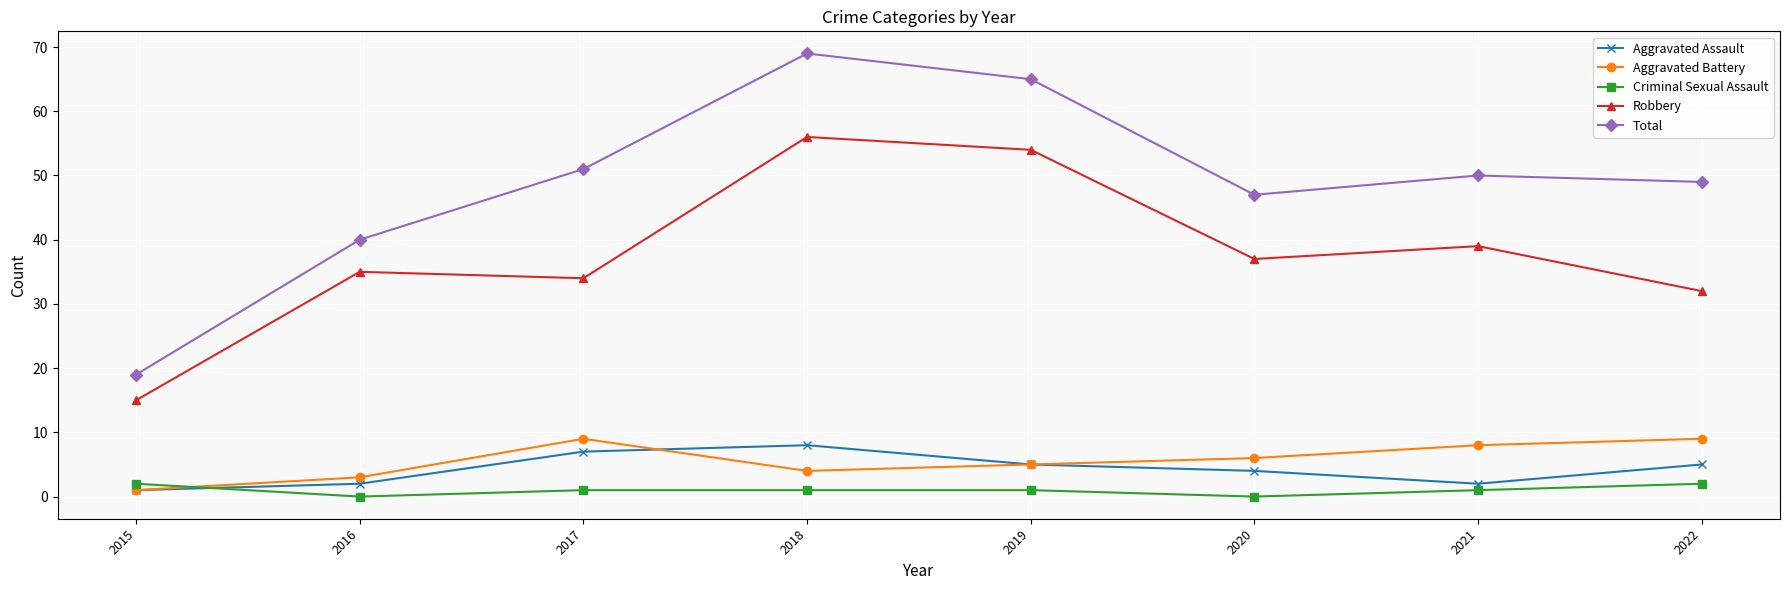

What is the approximate value of Robbery at 2015?

15